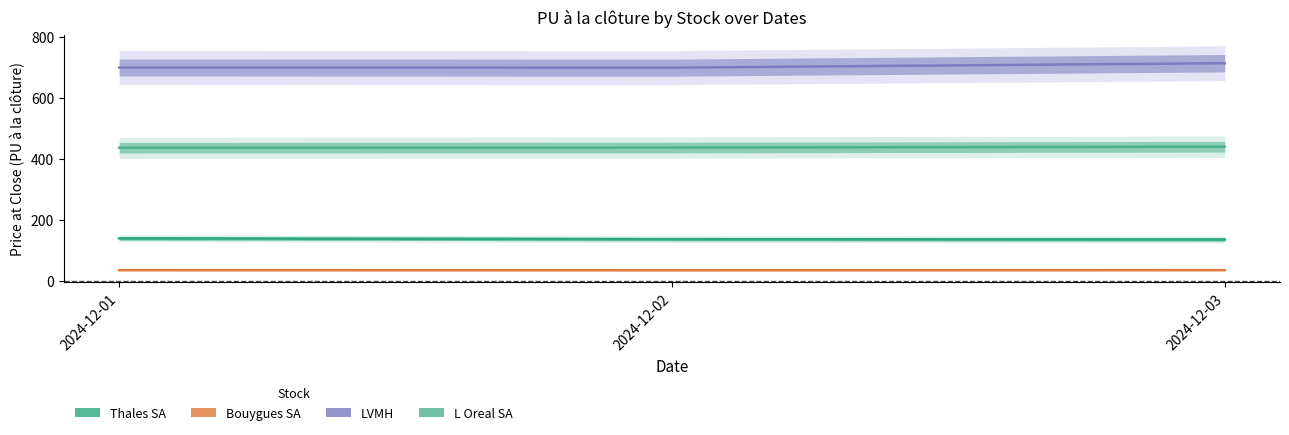

At which category does the chart reach its minimum across all series?

2024-12-02